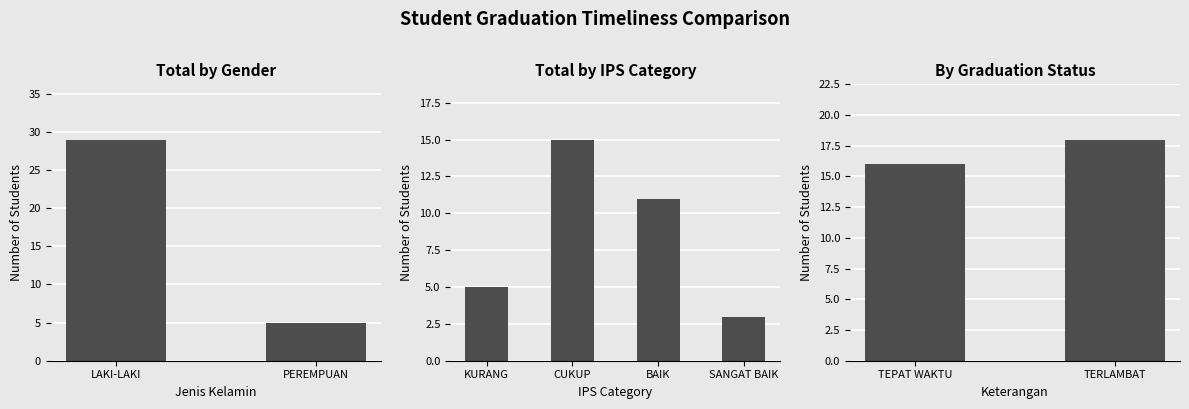

What is the total value across all series at LAKI-LAKI?

29